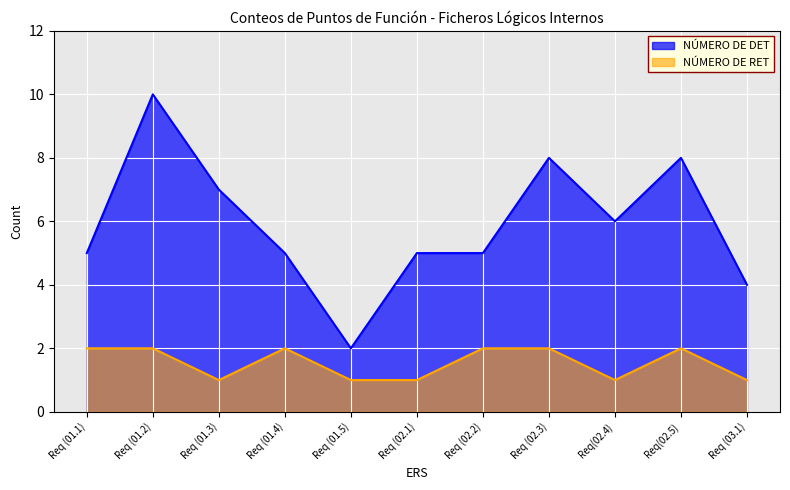

Does the chart display data point markers on the line(s)?

No